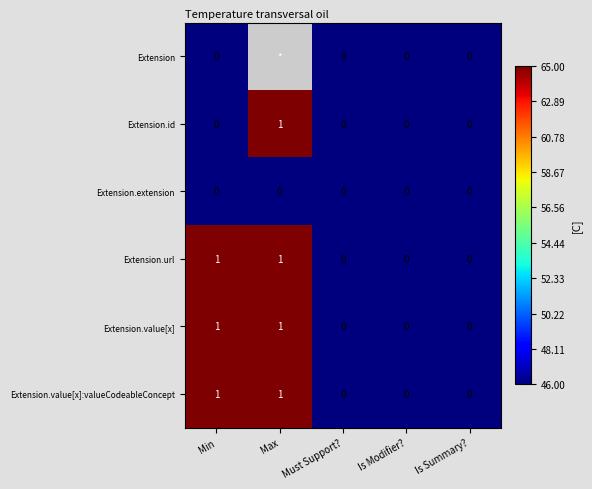

Count the Extension.value[x]:valueCodeableConcept values in the range 0 to 1.

5